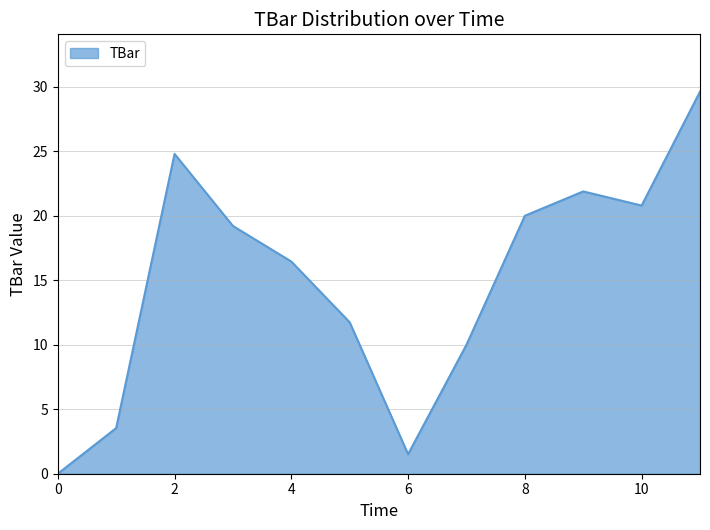

Does the chart display data point markers on the line(s)?

No